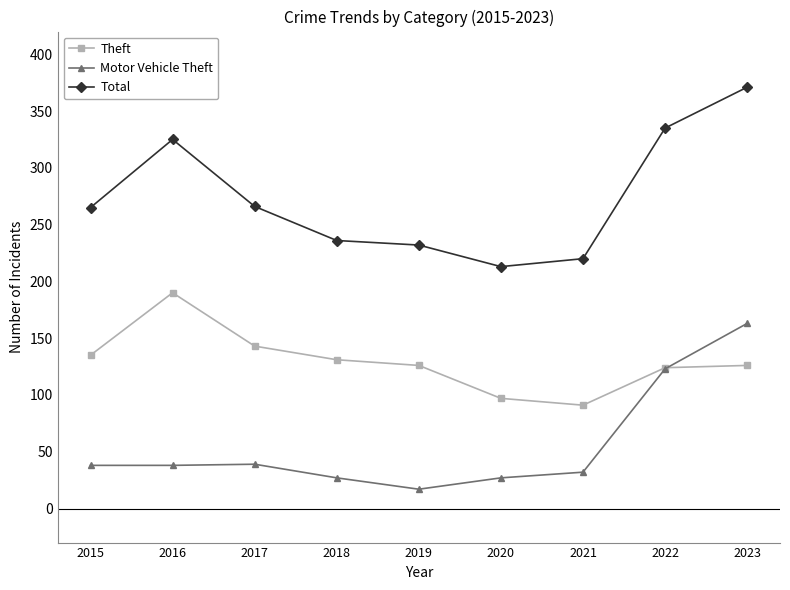

What is the average value of the Theft series?

129